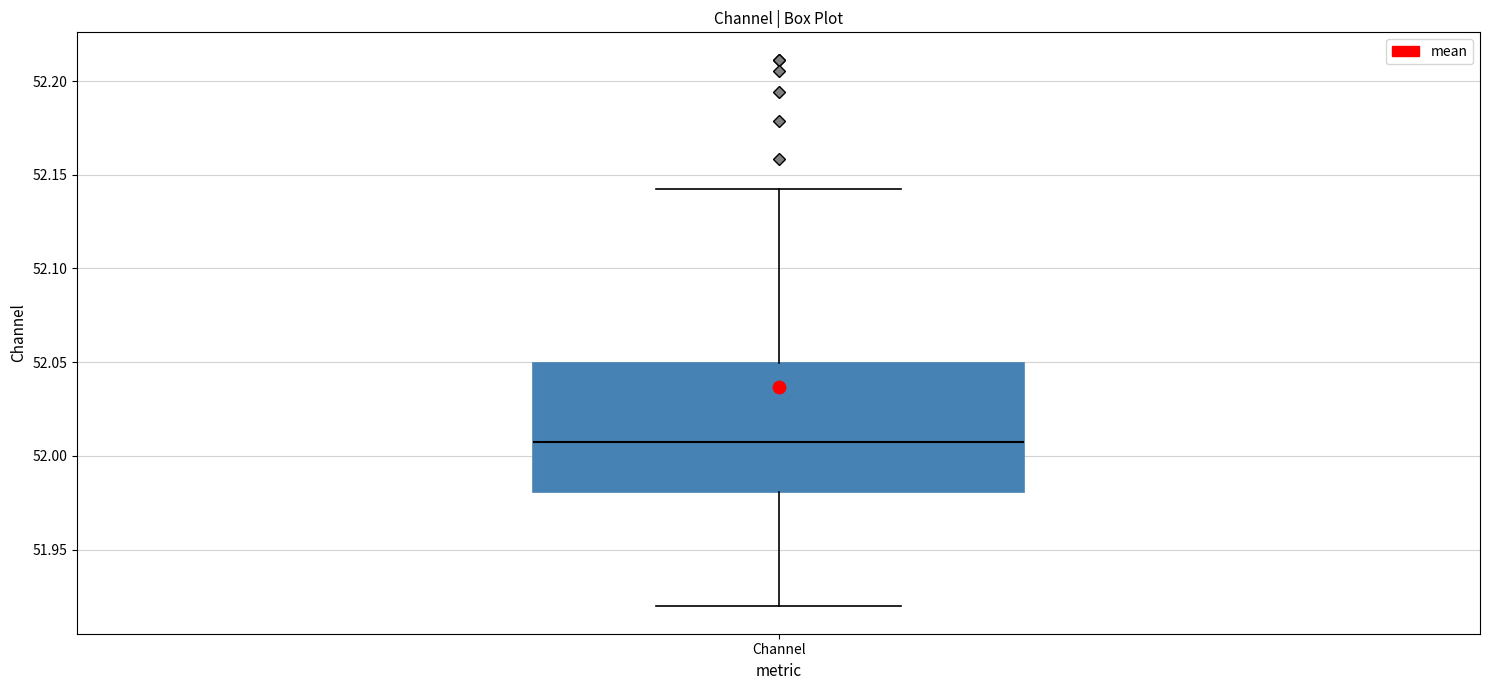

Read this box plot against the y-axis: the position of the median line, the range covered by the box, and the ends of both whiskers. The values are not printed on the chart, so give them approximately, as read against the axis.

median 52.010, box 51.980 to 52.050, whiskers 51.920 to 52.145